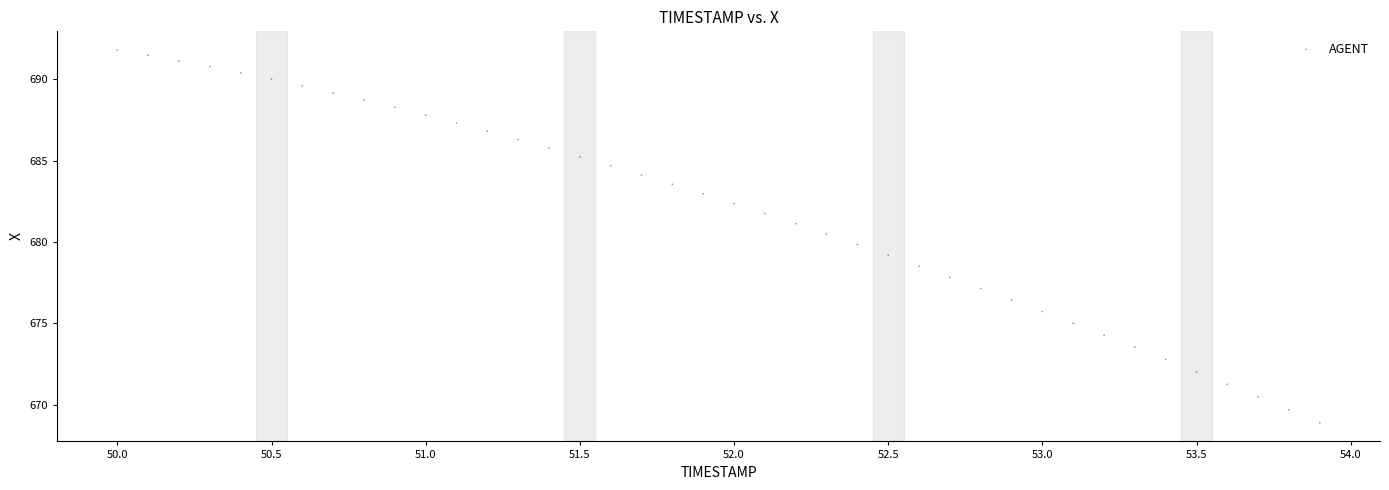

What is the range of X values (max minus min)?

3.9